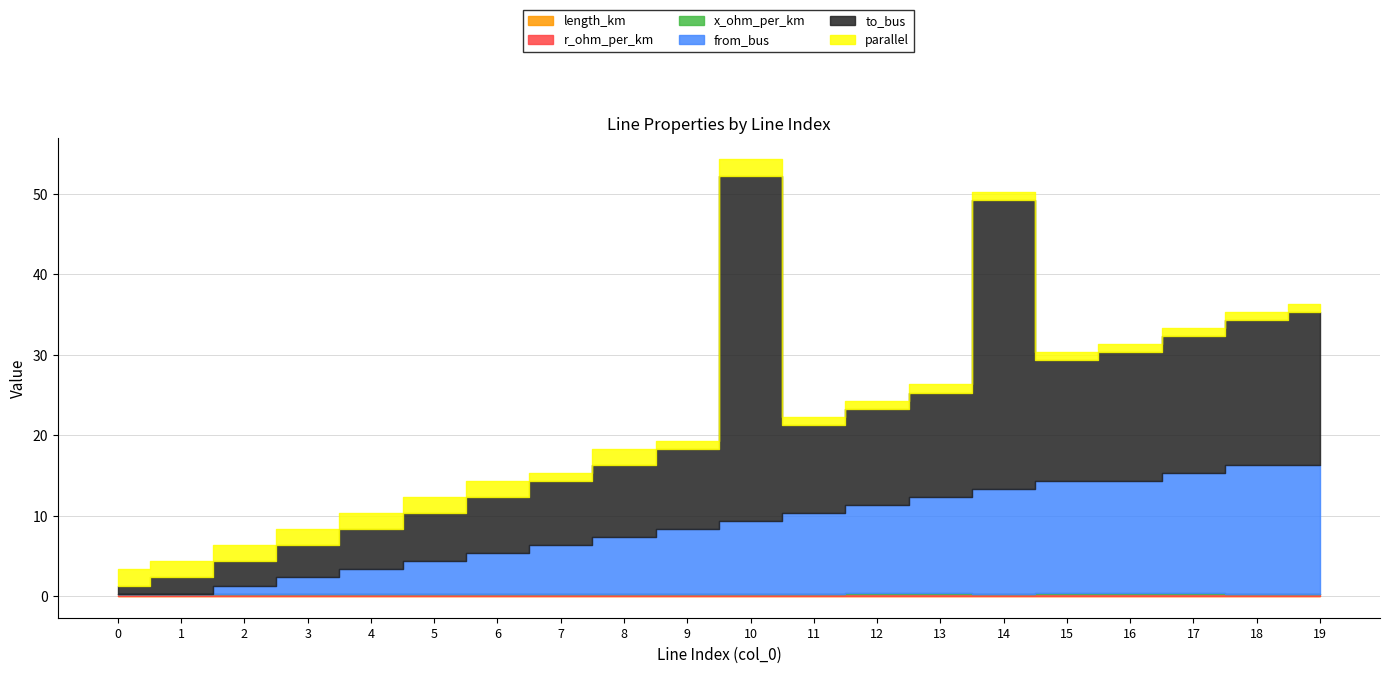

What is the difference between the maximum and minimum values in the from_bus series?

16.0